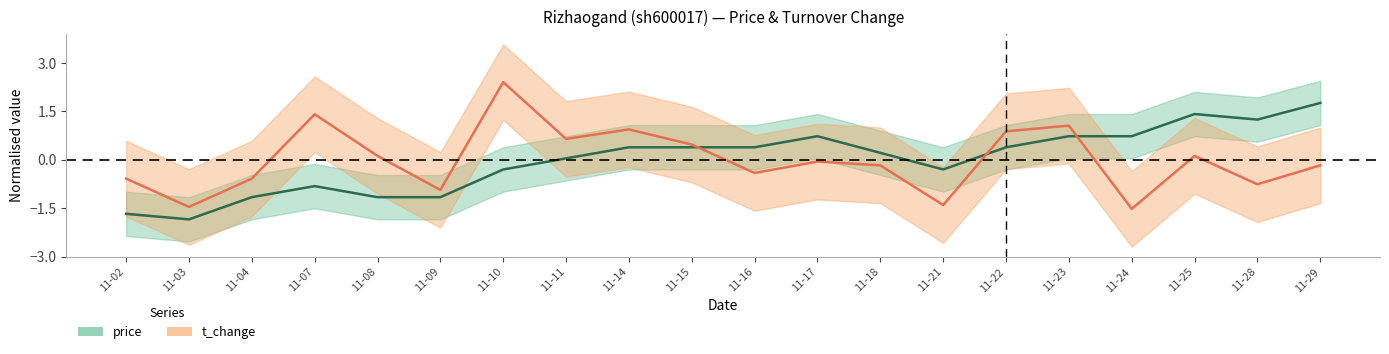

Which category has the highest value in the price series?

11-29